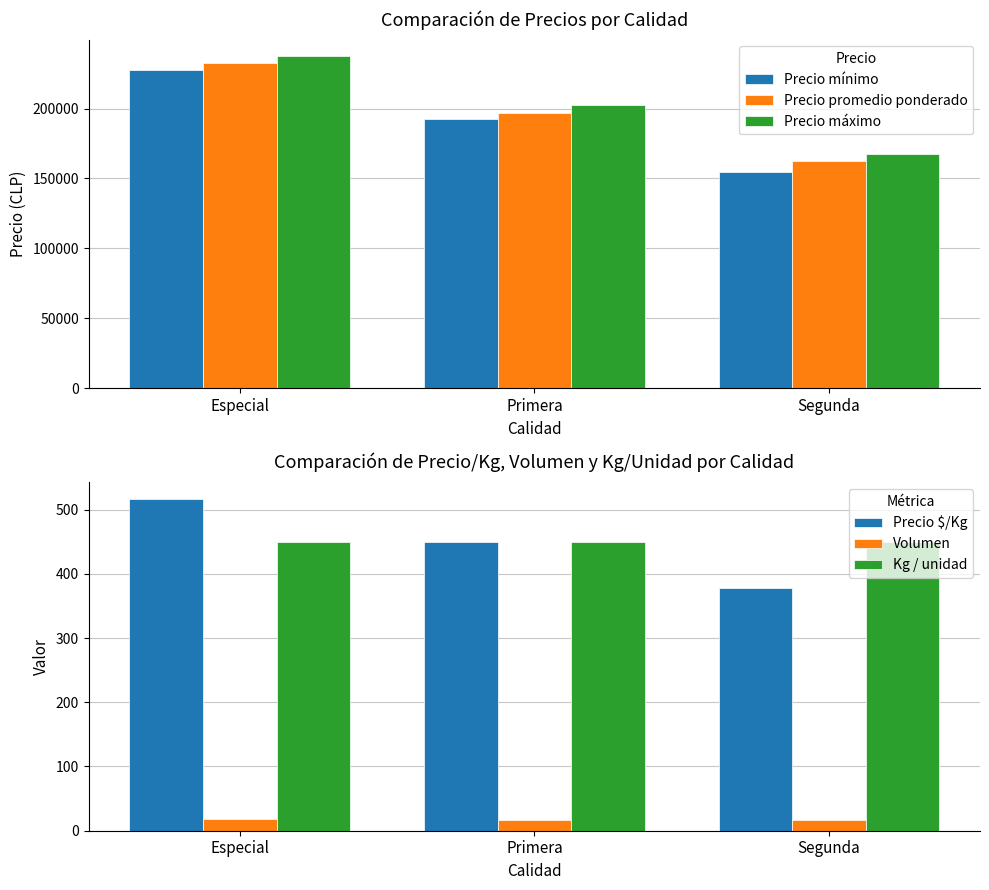

What are all the series names shown in the legend?

Precio mínimo, Precio promedio ponderado, Precio máximo, Precio $/Kg, Volumen, Kg / unidad